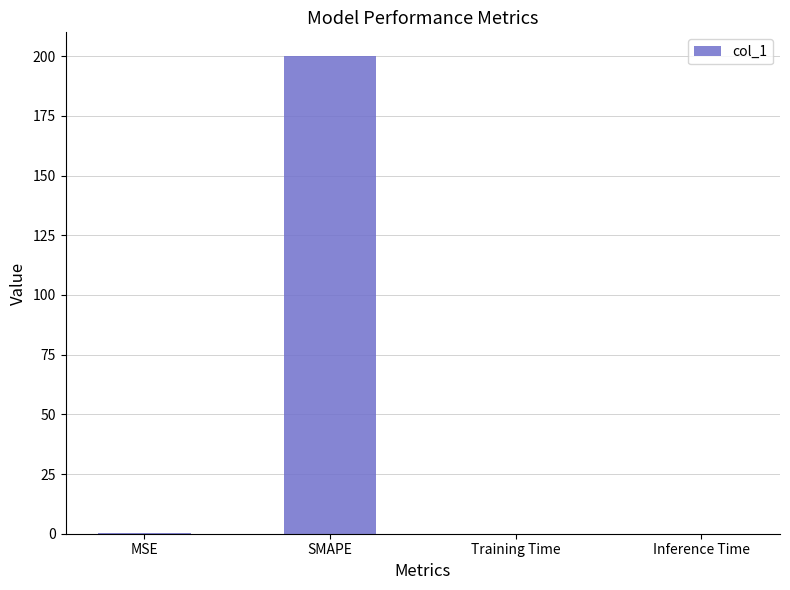

Are the bars horizontal?

No